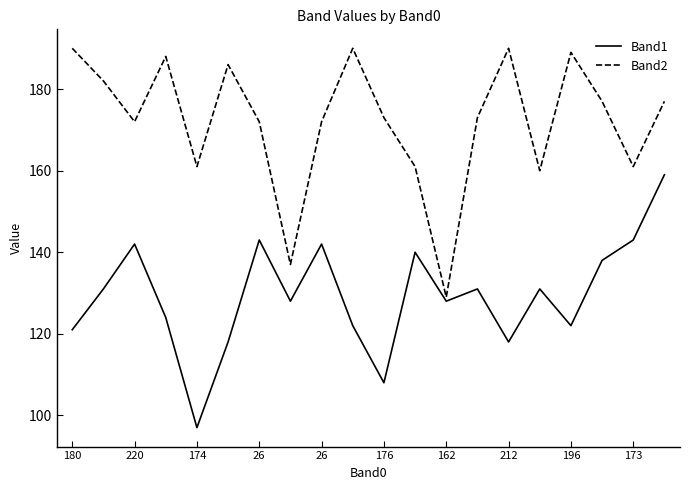

Which series has the largest total across all categories?

Band2